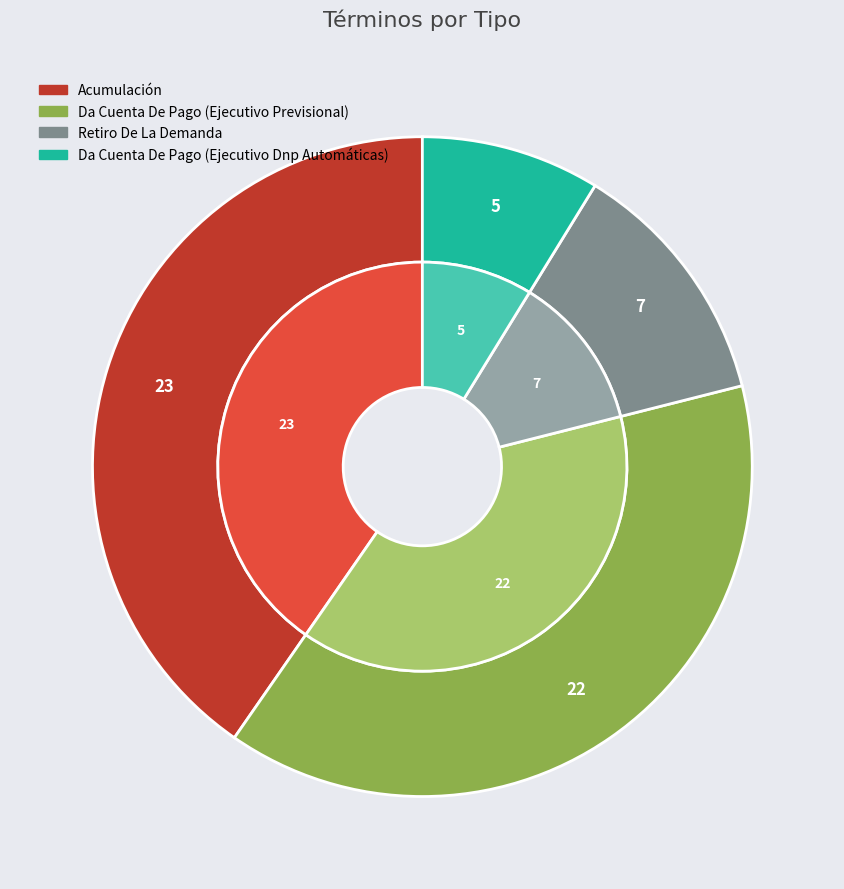

To the nearest percent, what is the combined percentage of Da Cuenta De Pago (Ejecutivo Previsional) and Acumulación?

79%